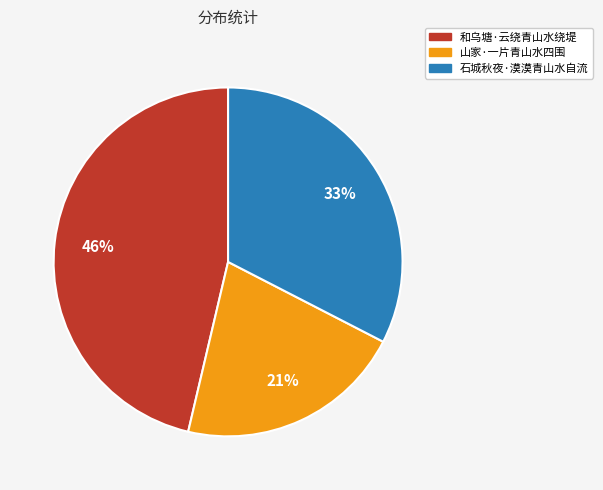

Count the number of slices in the pie.

3